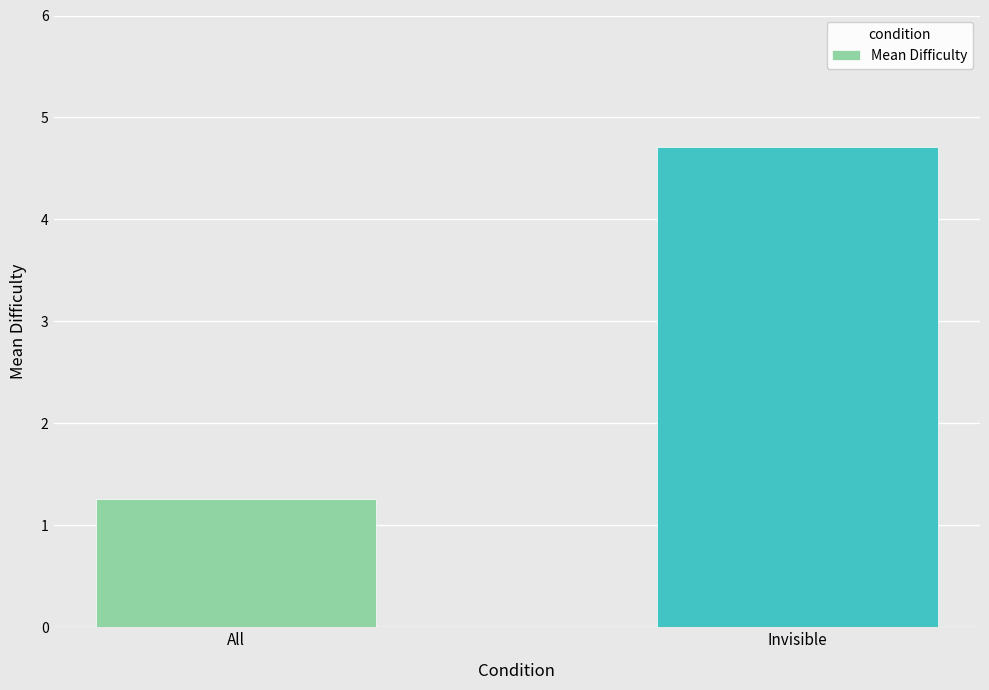

Approximately how many times larger is the value at All compared to Invisible?

0.3